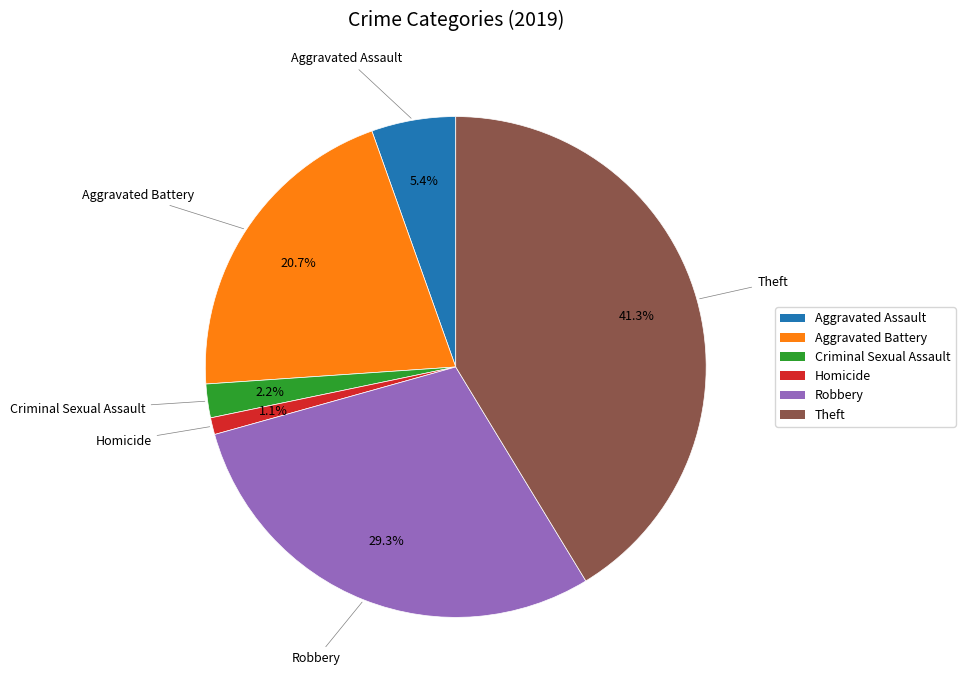

How many slices are in this pie chart?

6